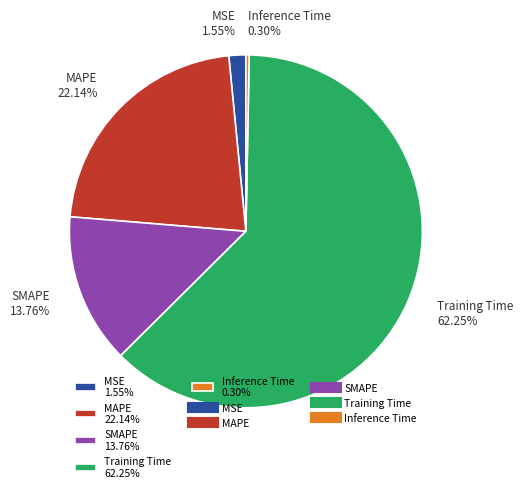

What is the total percentage of Training Time and Inference Time?

62.6%